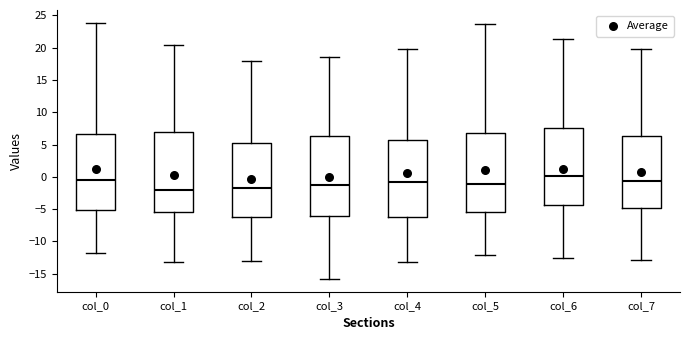

Reading left to right, read every box against the y-axis: the position of its median line, the range the box covers, and the ends of its whiskers. The values are not printed on the chart, so give them approximately, as read against the axis.

col_0: median -0.5, box -5.0 to 6.5, whiskers -11.5 to 24.0
col_1: median -2.0, box -5.5 to 7.0, whiskers -13.0 to 20.5
col_2: median -2.0, box -6.0 to 5.0, whiskers -13.0 to 18.0
col_3: median -1.0, box -6.0 to 6.5, whiskers -16.0 to 18.5
col_4: median -1.0, box -6.0 to 5.5, whiskers -13.0 to 20.0
col_5: median -1.0, box -5.5 to 7.0, whiskers -12.0 to 23.5
col_6: median 0.0, box -4.5 to 7.5, whiskers -12.5 to 21.5
col_7: median -0.5, box -5.0 to 6.5, whiskers -13.0 to 20.0